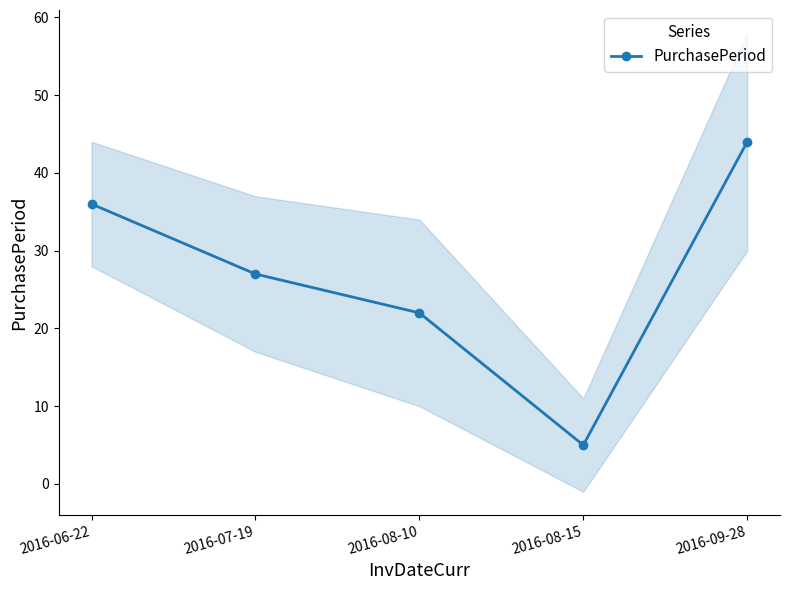

Which category has the lowest value across all series?

2016-08-15